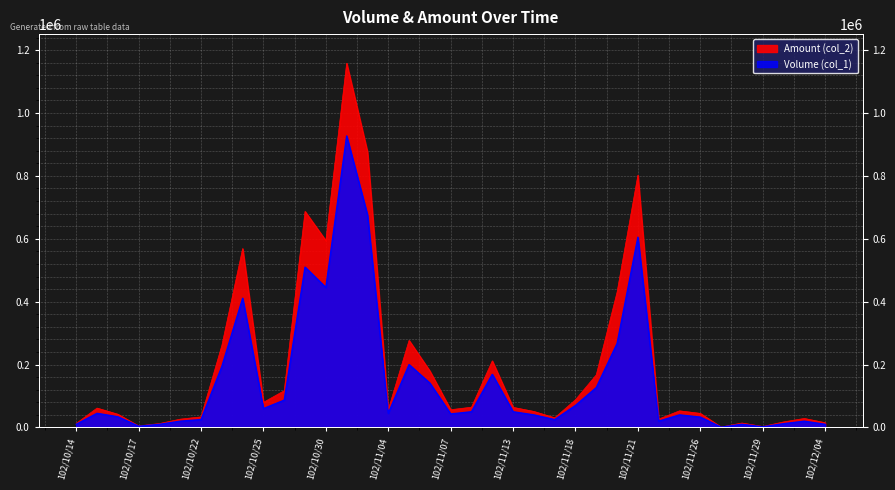

At which category does Amount (col_2) reach its first local peak?

102/10/15